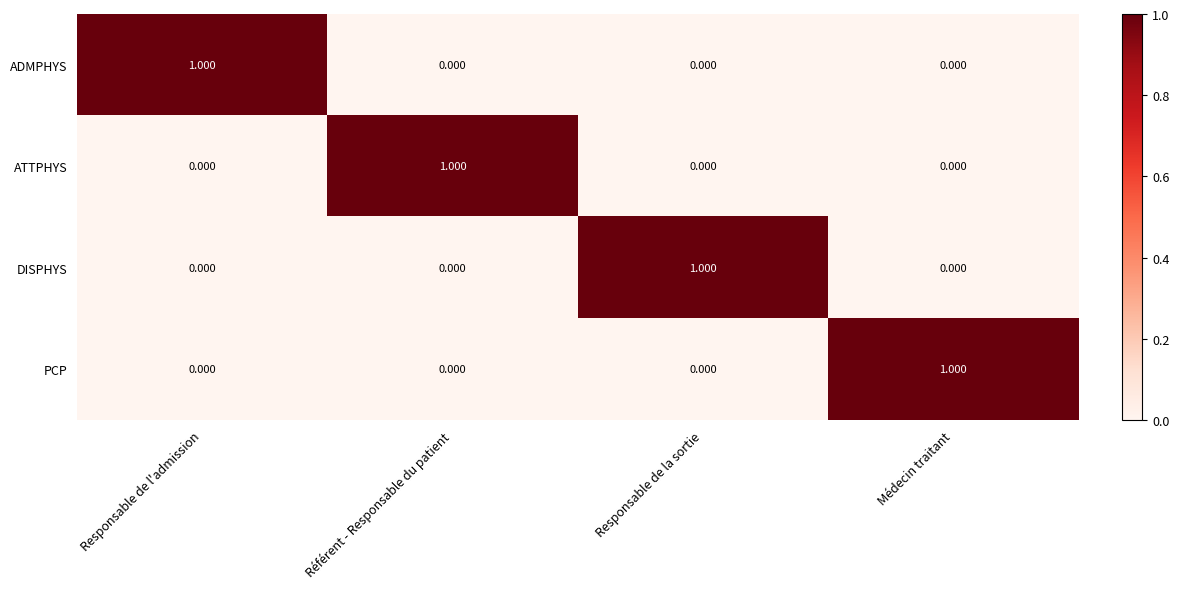

What is the difference between the highest and lowest values at Référent - Responsable du patient?

1